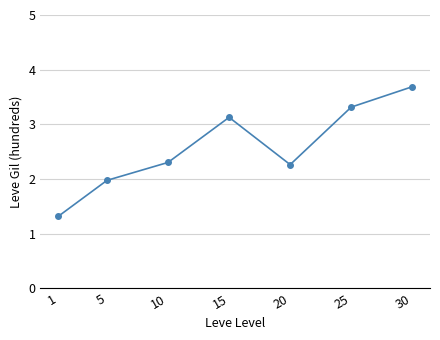

Which label corresponds to the smallest value in the chart?

1